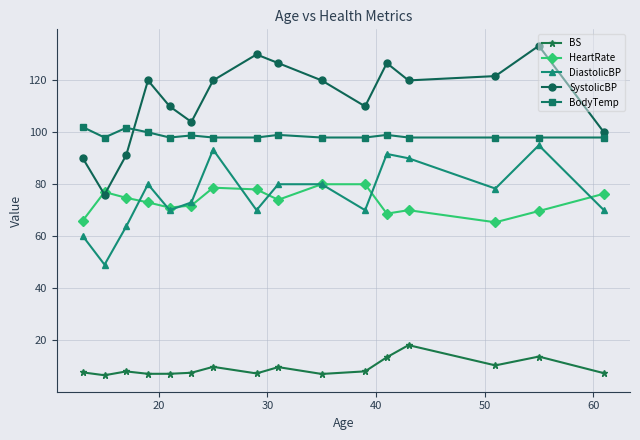

How many distinct data groups are displayed?

5